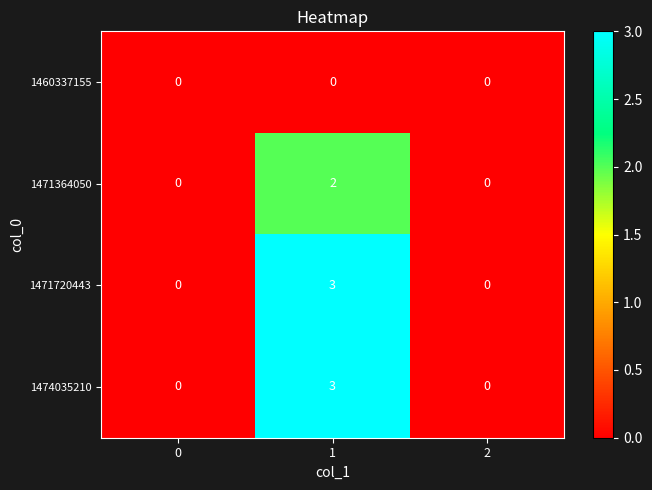

How many series are shown in this chart?

4